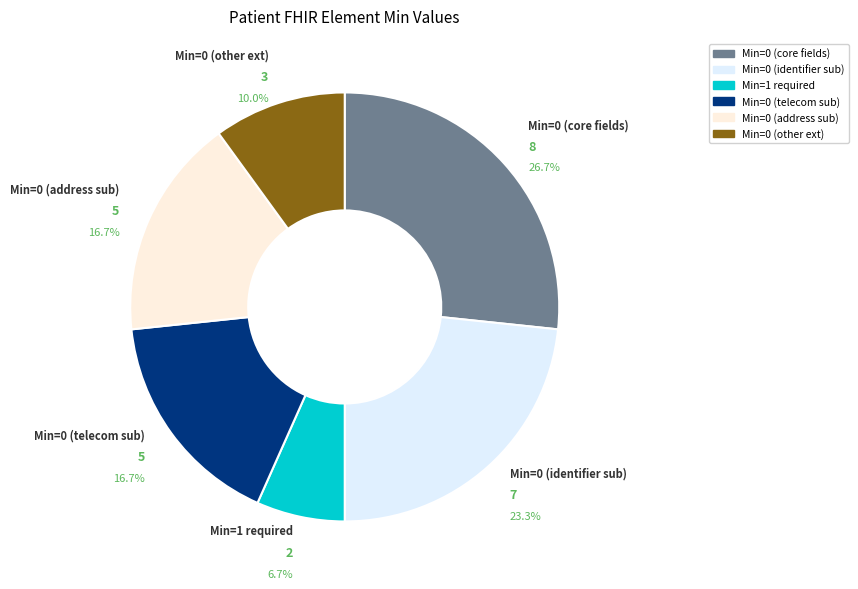

How many segments does this pie chart have?

6